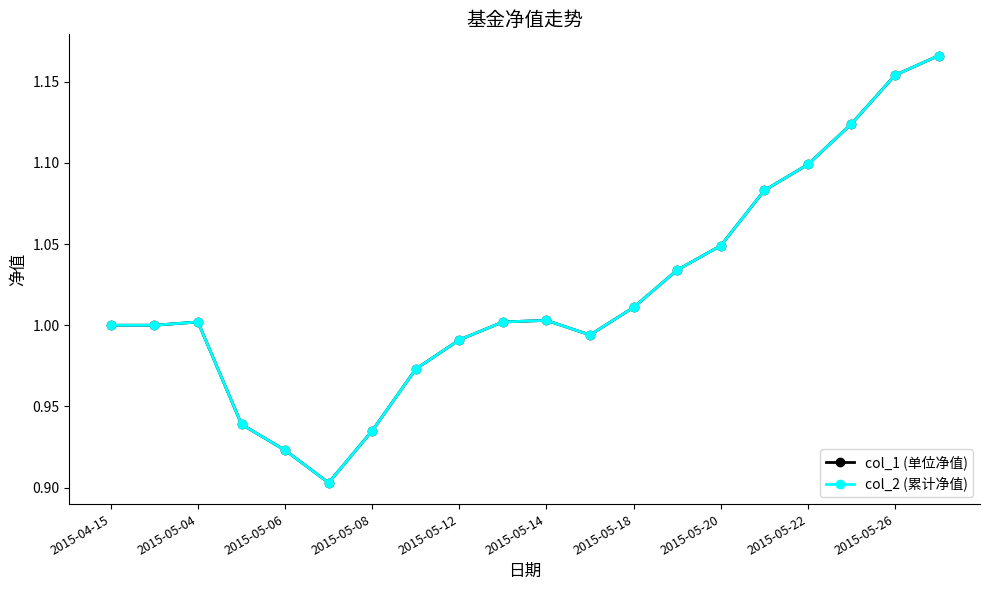

Reading left to right, what are all the values shown in this chart?

col_1 (单位净值): 1.0	1.0	1.0	0.9	0.9	0.9	0.9	1.0	1.0	1.0	1.0	1.0	1.0	1.0	1.0	1.1	1.1	1.1	1.2	1.2
col_2 (累计净值): 1.0	1.0	1.0	0.9	0.9	0.9	0.9	1.0	1.0	1.0	1.0	1.0	1.0	1.0	1.0	1.1	1.1	1.1	1.2	1.2